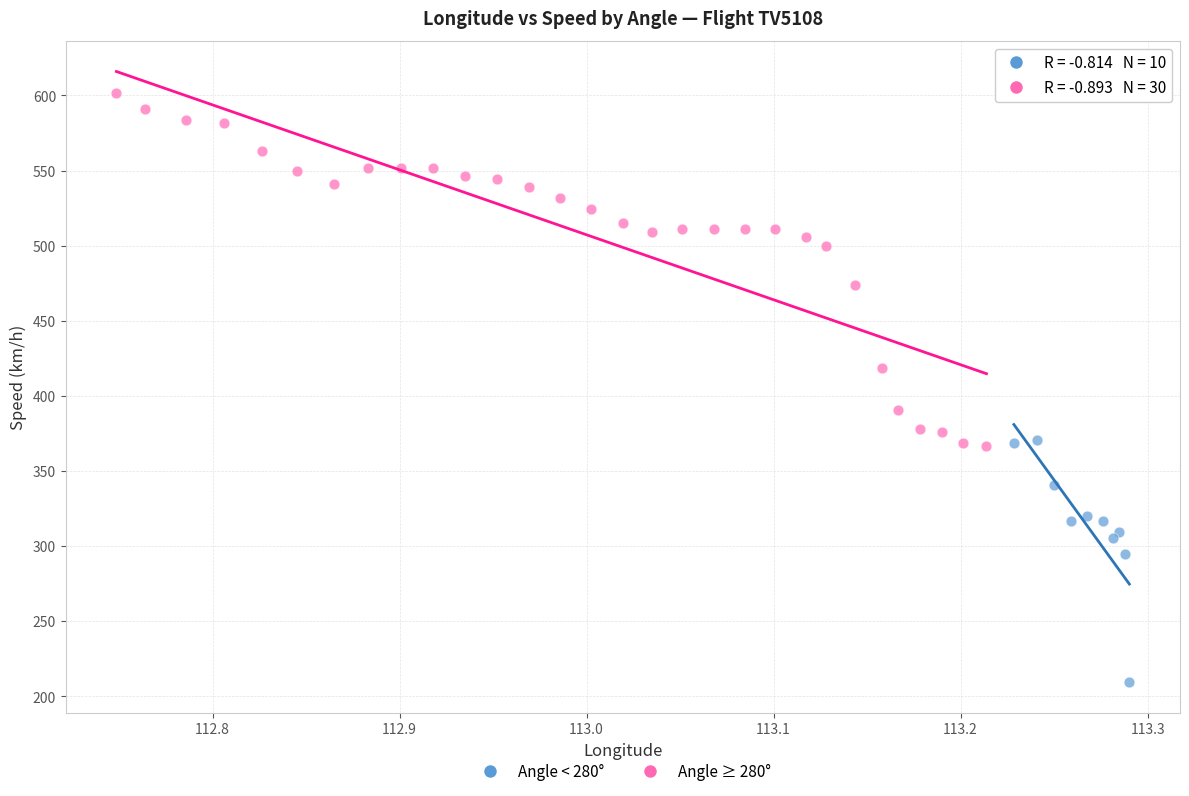

Which series reaches the maximum Y coordinate?

Angle ≥ 280°